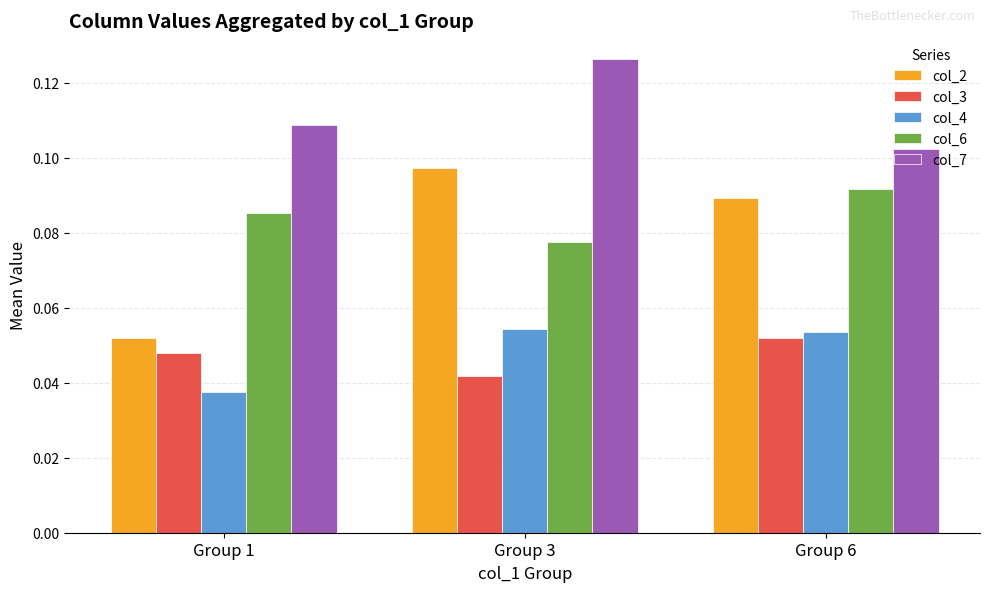

What is the sum of all col_7 values?

0.3